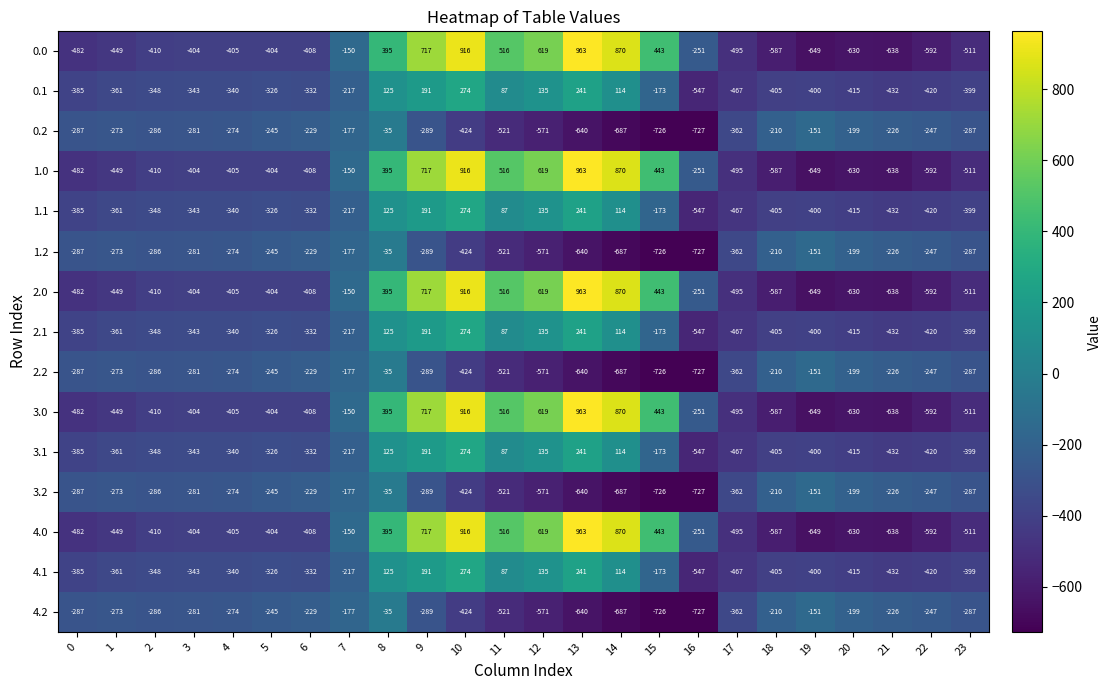

The value of 3.1 at 22 is -278. True or false?

False